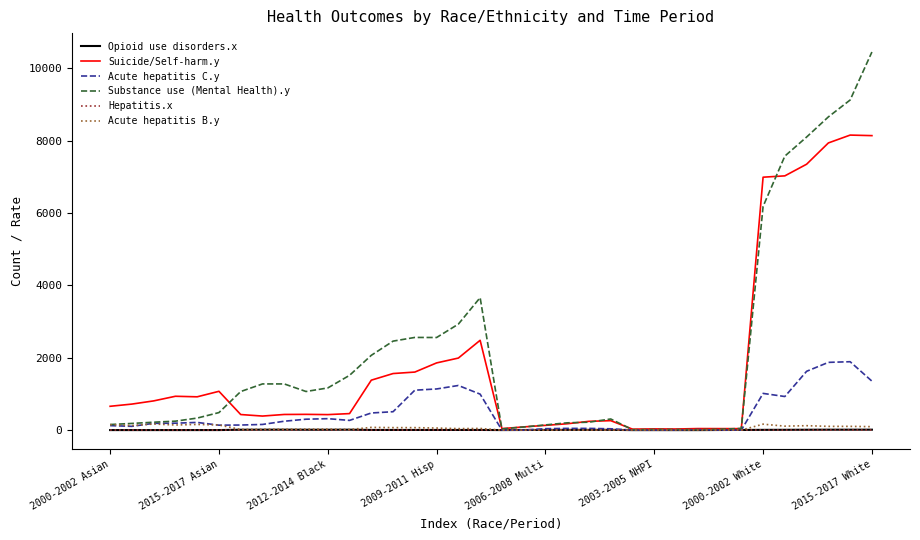

Which series has the widest spread of values?

Substance use (Mental Health).y